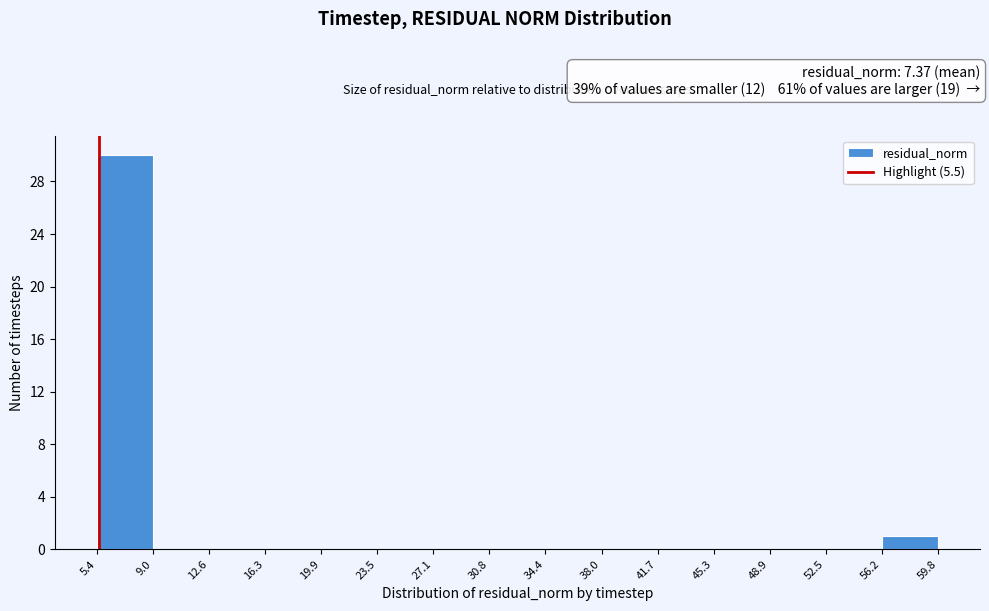

How tall is the bar that spans 56.2 to 59.8 on the x-axis? The values are not printed on the chart, so give them approximately, as read against the axis.

1